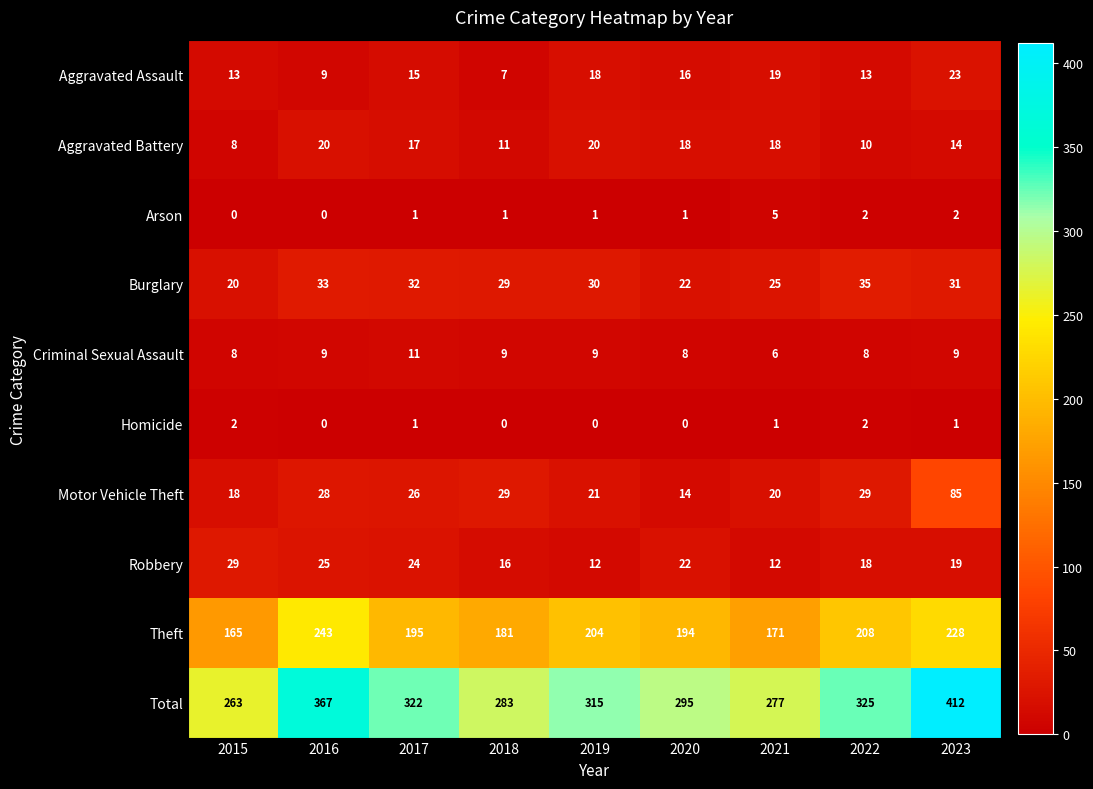

What is the average value of the Burglary series?

29